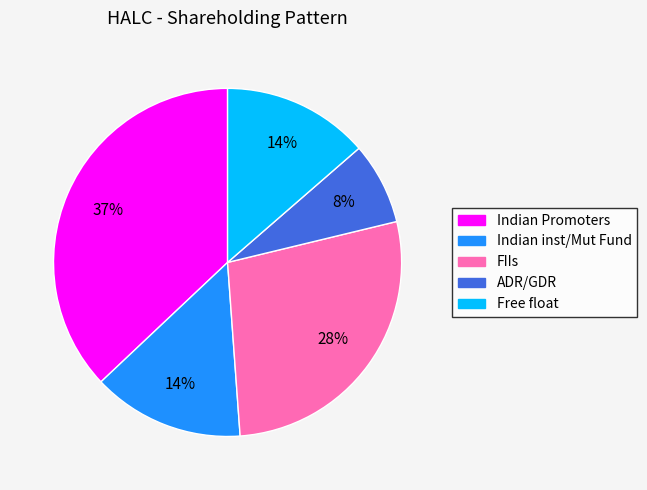

True or false: Indian Promoters accounts for 22% of the total.

False